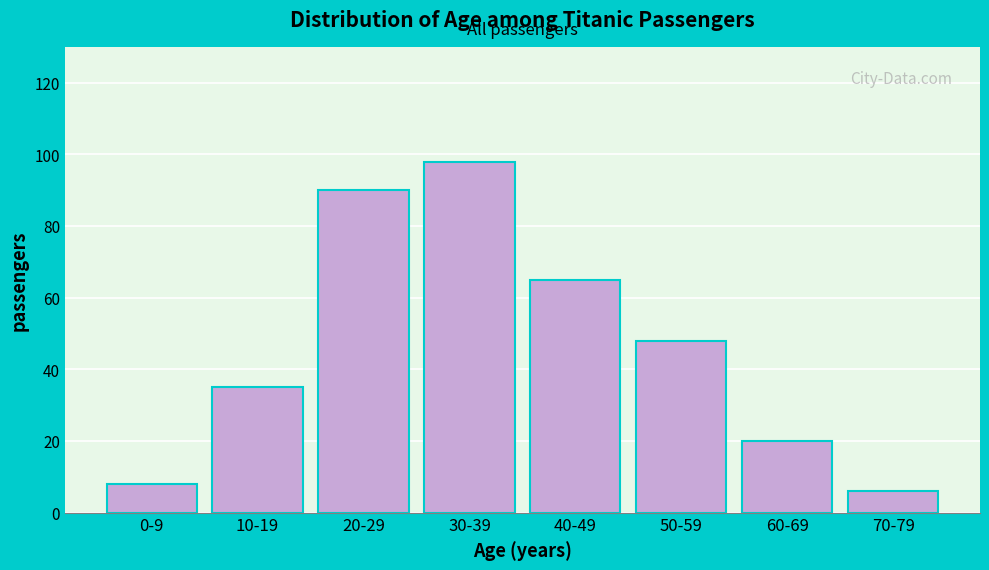

Reading left to right, extract all data points from this chart.

0-9=8	10-19=35	20-29=90	30-39=98	40-49=65	50-59=48	60-69=20	70-79=6